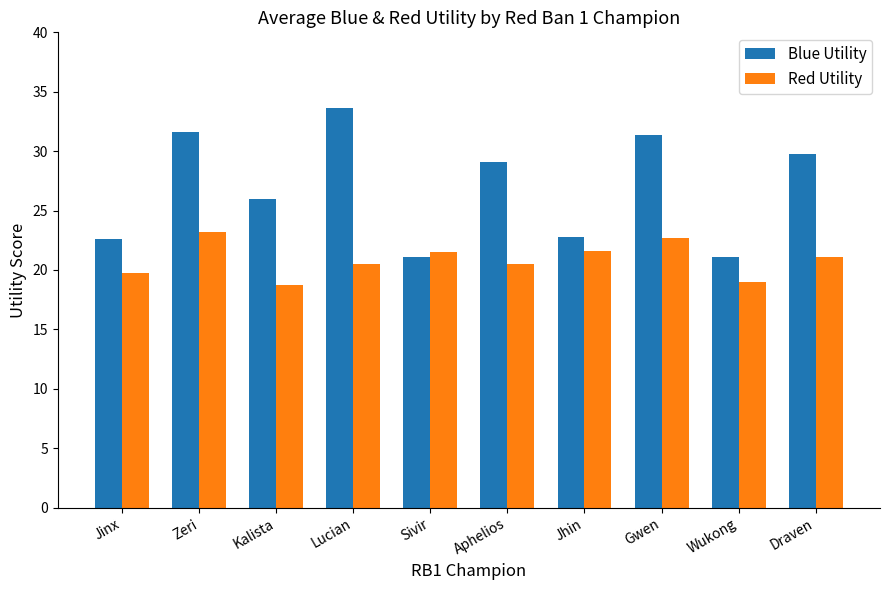

Which series has the largest range (max minus min)?

Blue Utility